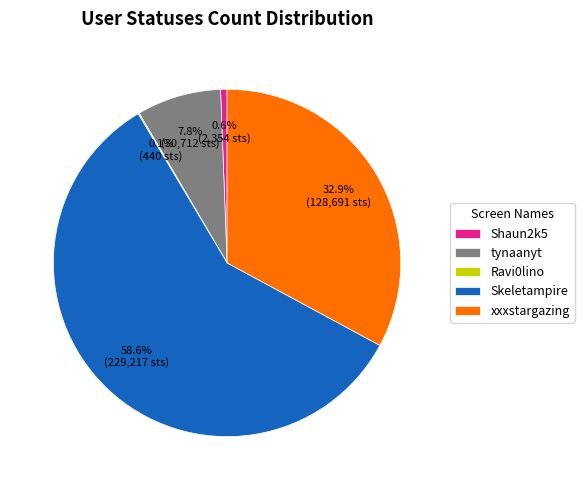

Combined, do xxxstargazing and tynaanyt account for over 50%?

No